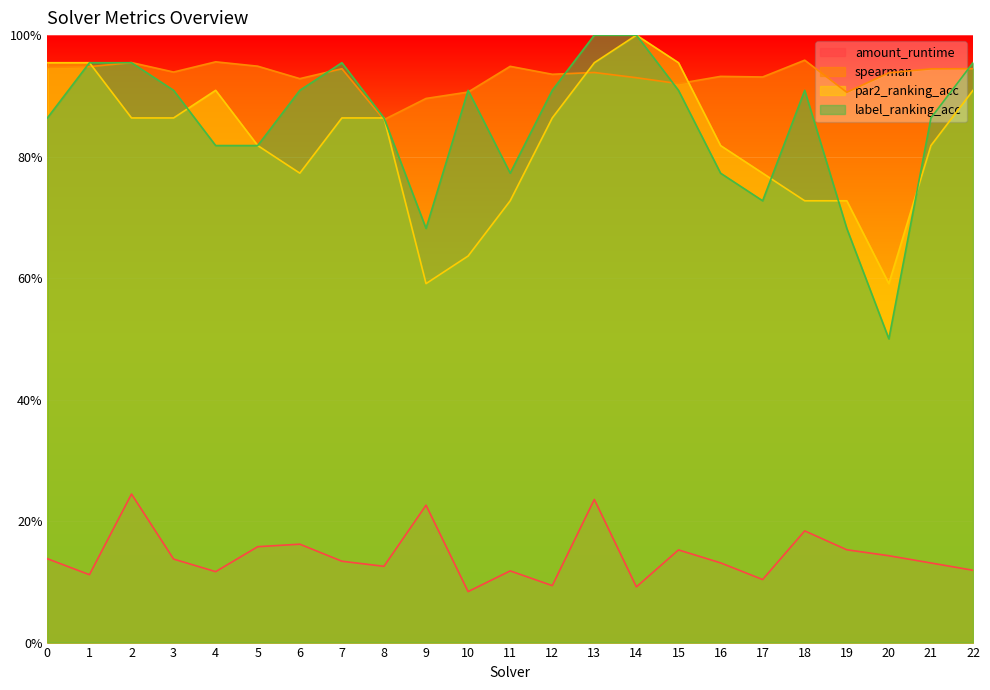

True or false: spearman and amount_runtime cross at least once.

False